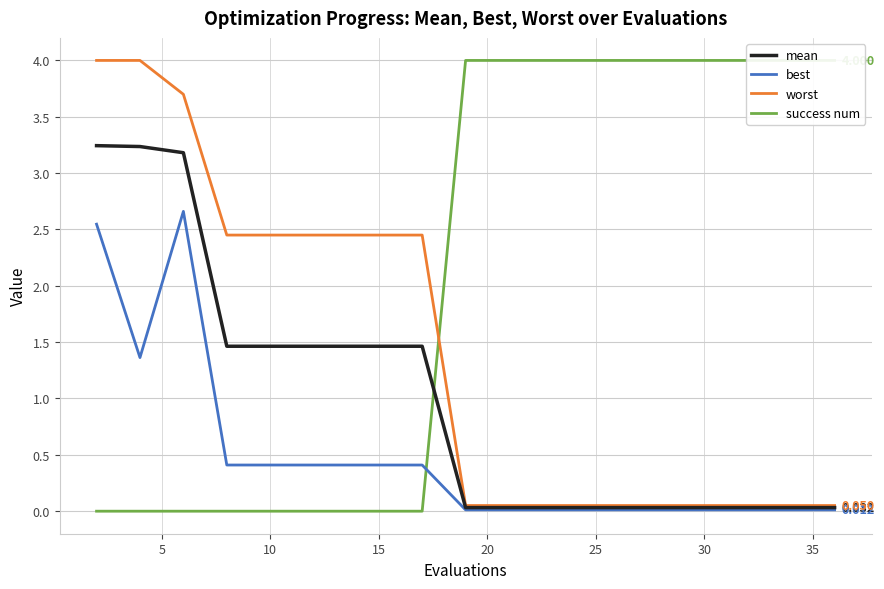

Is the value of worst at 15 greater than the value of mean at 15?

Yes